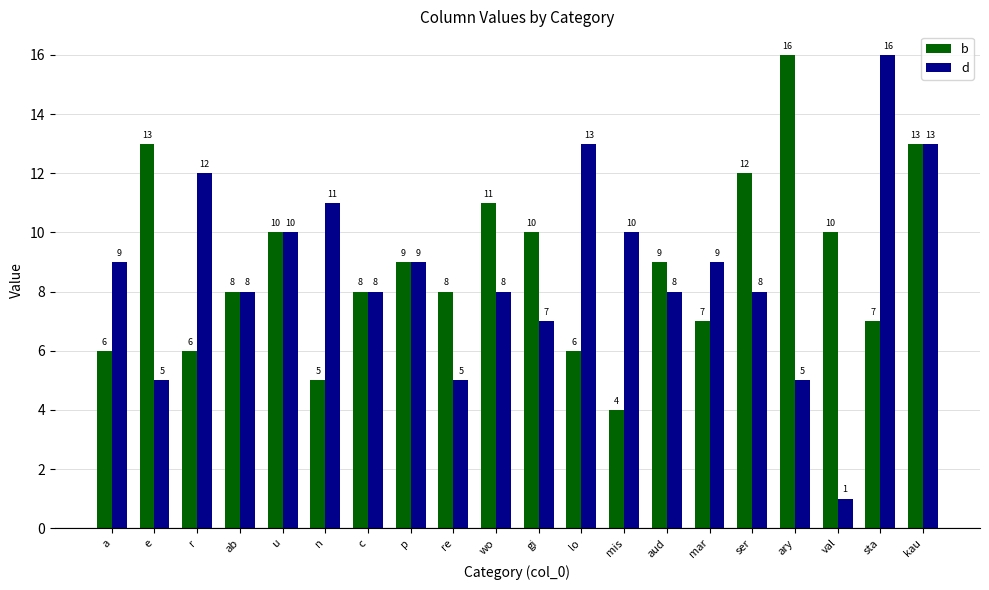

Is the value of b at ary greater than the value of d at aud?

Yes